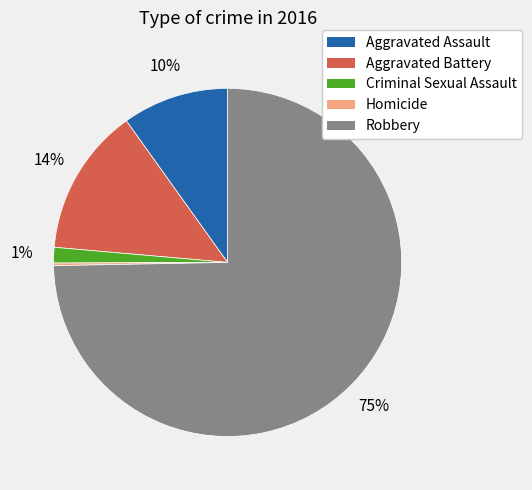

Approximately how many times larger is the value at Aggravated Assault compared to Aggravated Battery?

0.7